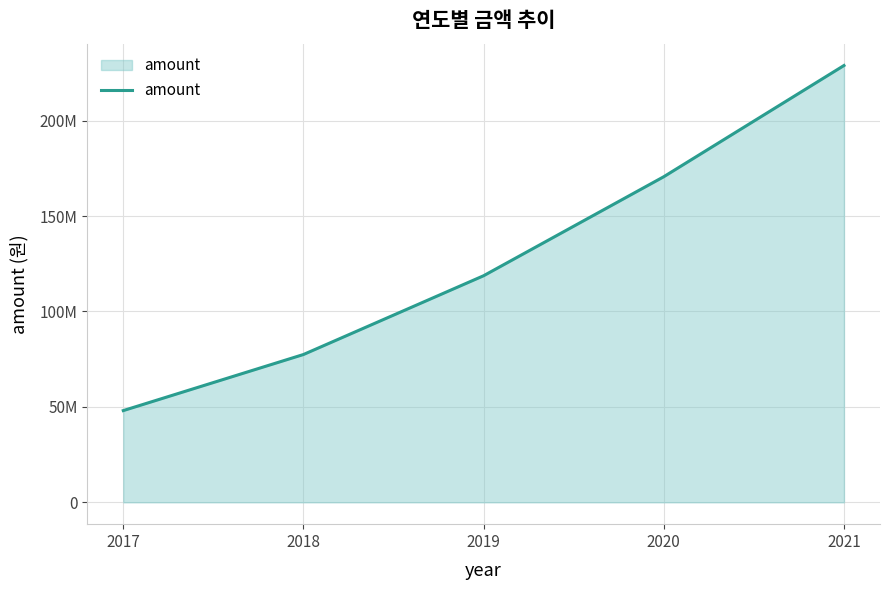

List the labels in order of value, largest first.

2021, 2020, 2019, 2018, 2017